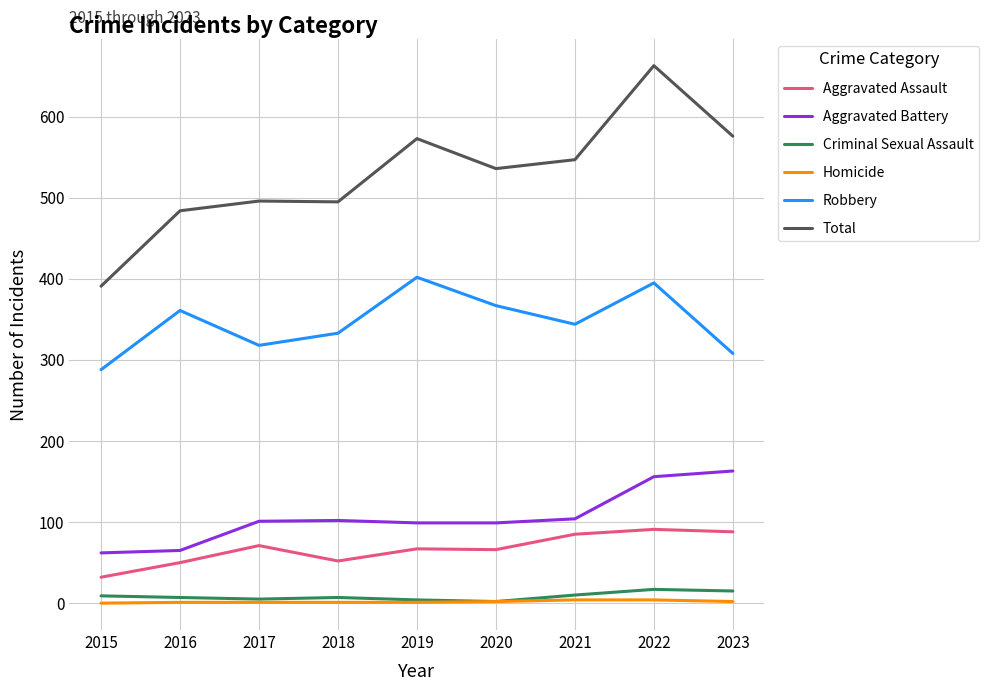

The Aggravated Battery series shows 233 at 2022. True or false?

False